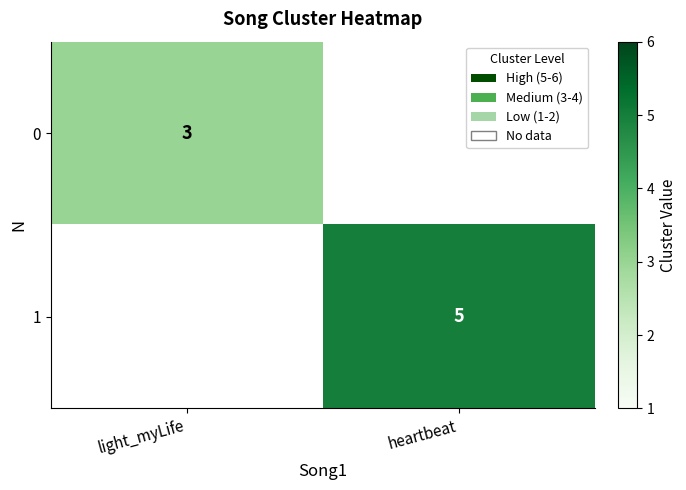

The 0 series shows 3 at light_myLife. True or false?

True